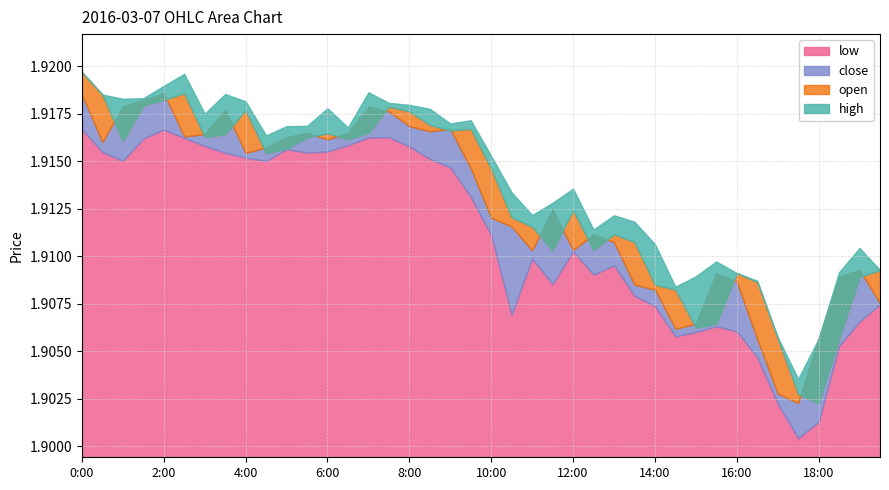

What is the sum of the low values at 0:00 and 14:00?

3.8